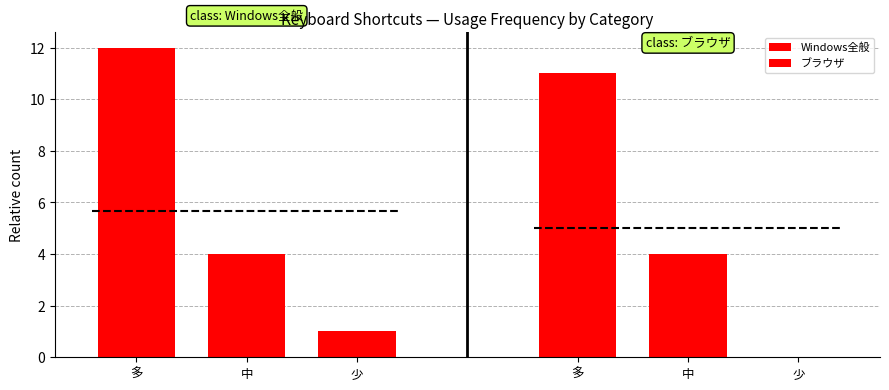

The value of Windows全般 at 少 is 2. True or false?

False